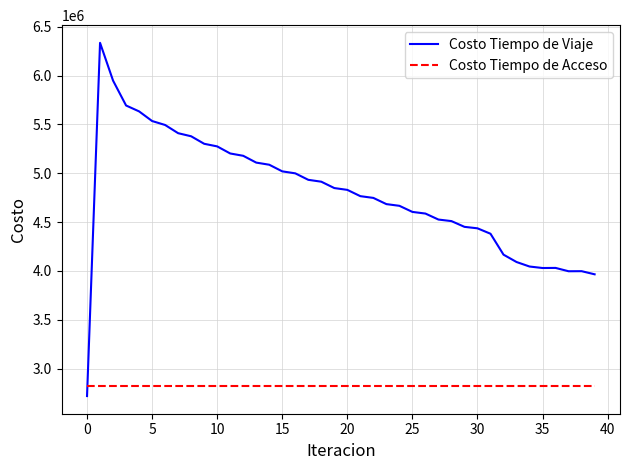

Which series has the largest range (max minus min)?

Costo Tiempo de Viaje